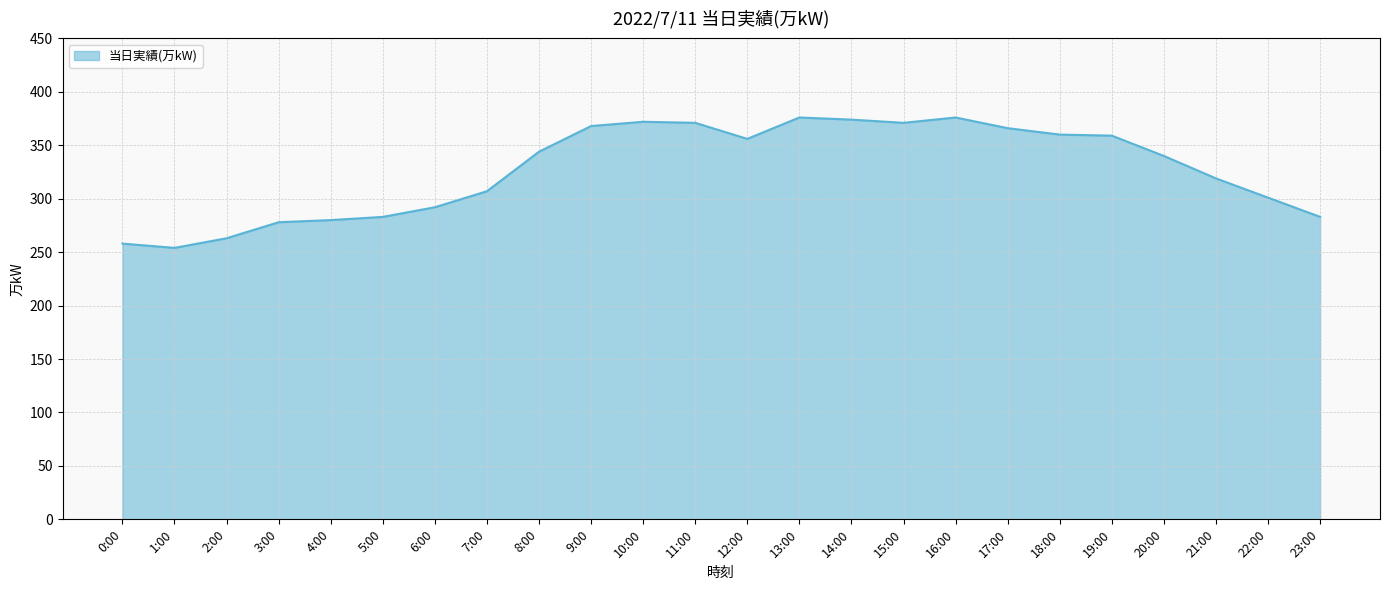

What is the ratio of the value at 8:00 to the value at 23:00?

1.2